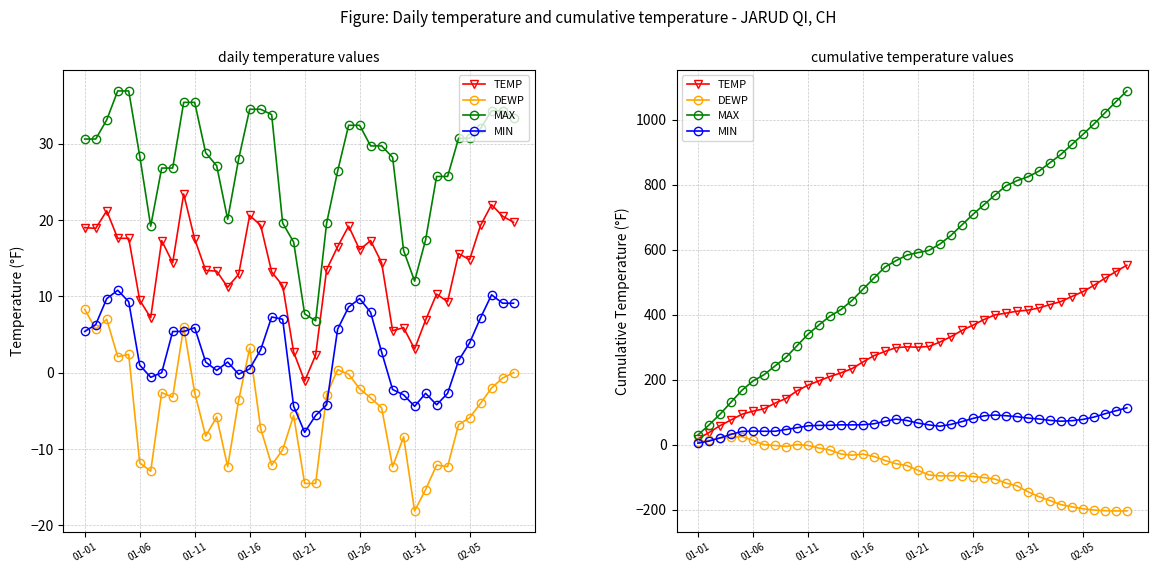

What is the value of the MIN point at the 13th from the left?

60.3